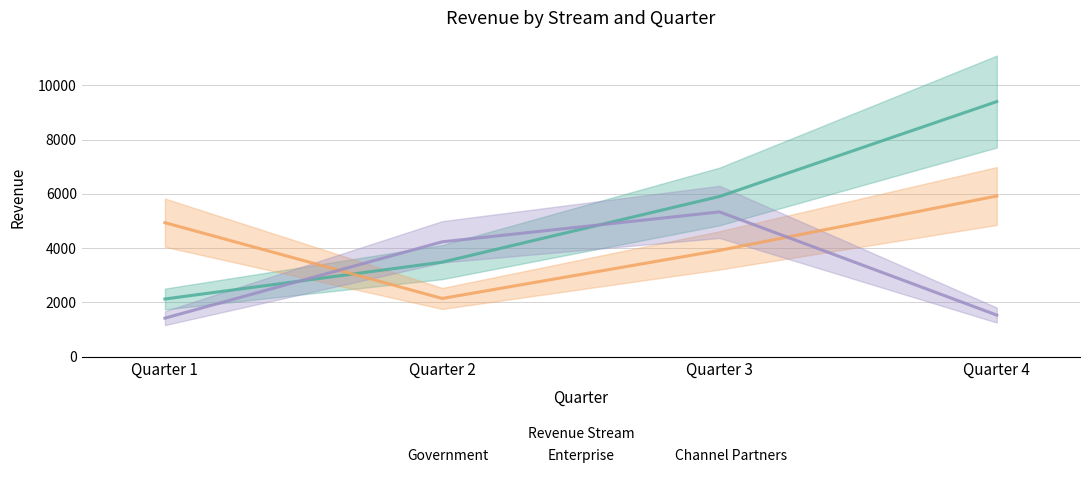

The value of Channel Partners at Quarter 4 is 1535. True or false?

True